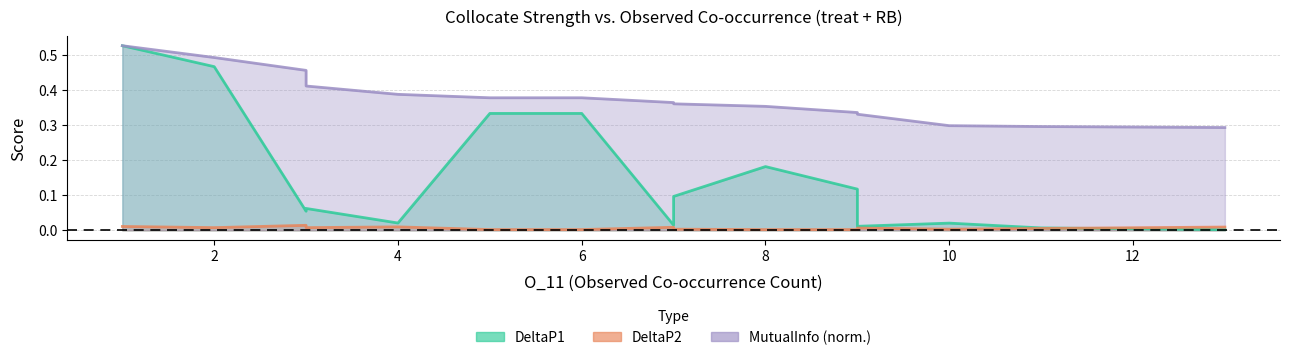

What is the difference between the maximum and minimum values in the DeltaP1 series?

0.5